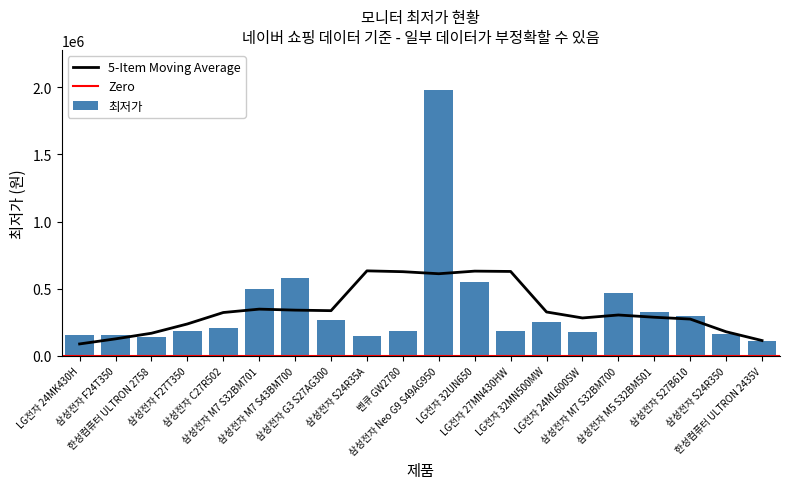

Which has a higher value, LG전자 27MN430HW or 삼성전자 F24T350?

LG전자 27MN430HW